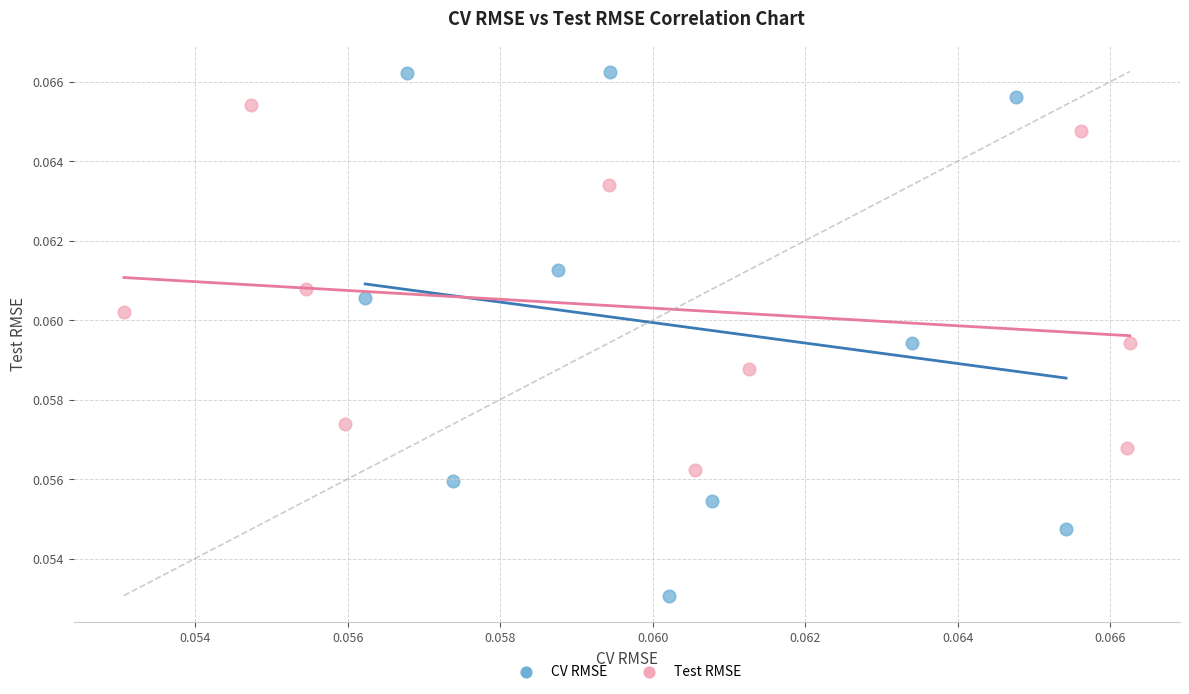

Which series reaches the maximum Y coordinate?

CV RMSE